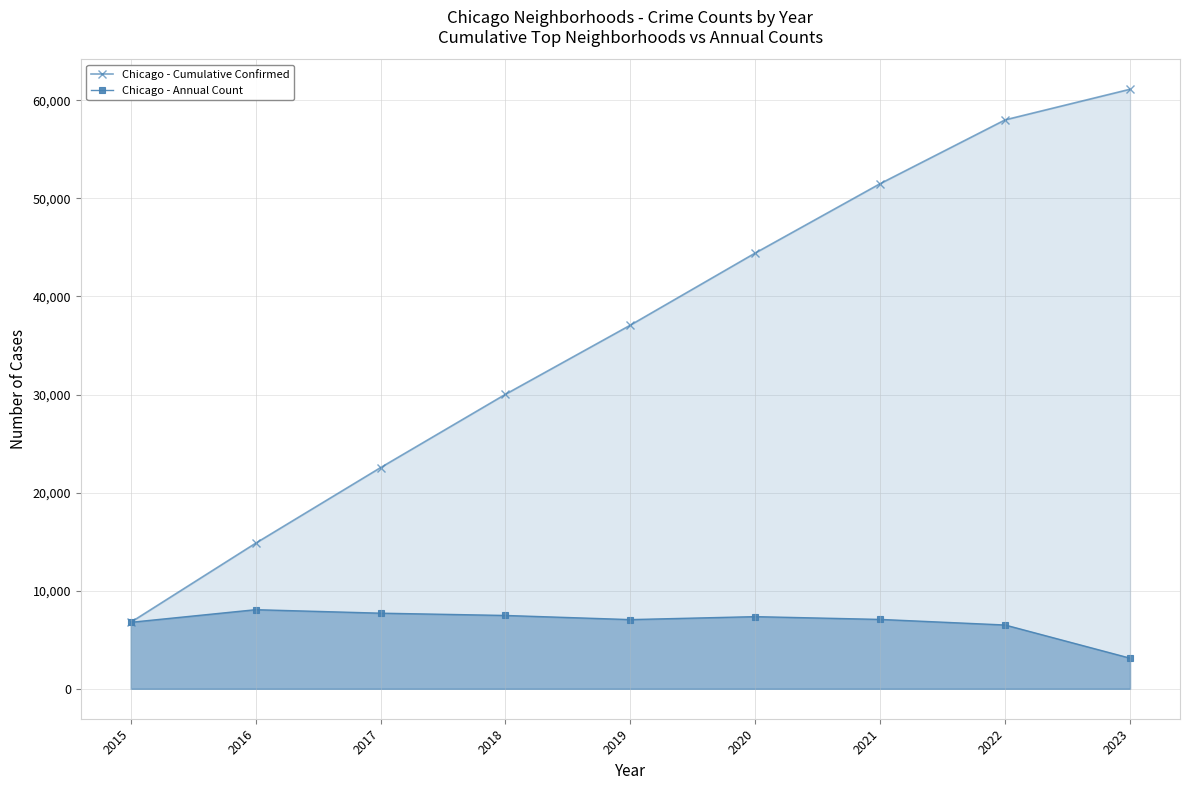

What are all the series names shown in the legend?

Chicago - Cumulative Confirmed, Chicago - Annual Count